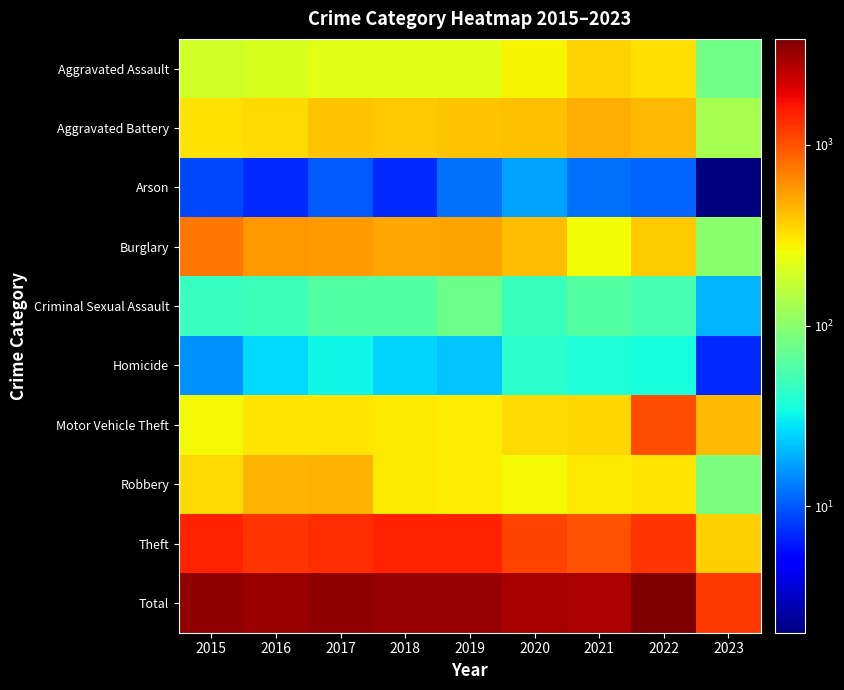

What is the total value across all series at 2020?

5882